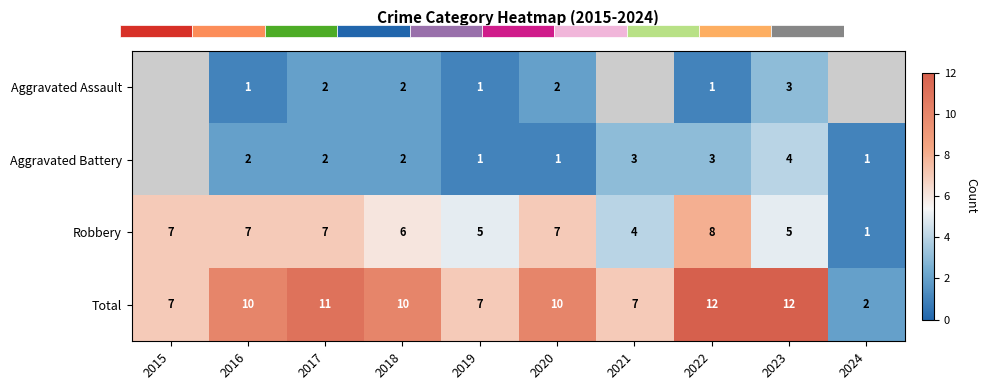

Is the value of Total at 2016 greater than the value of Aggravated Battery at 2016?

Yes